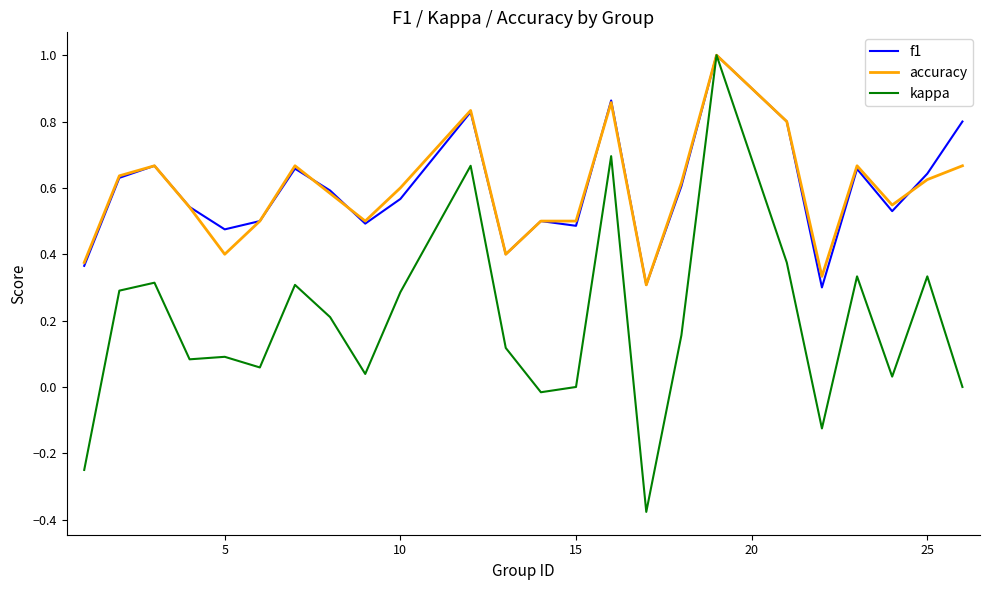

Which series has the widest spread of values?

kappa